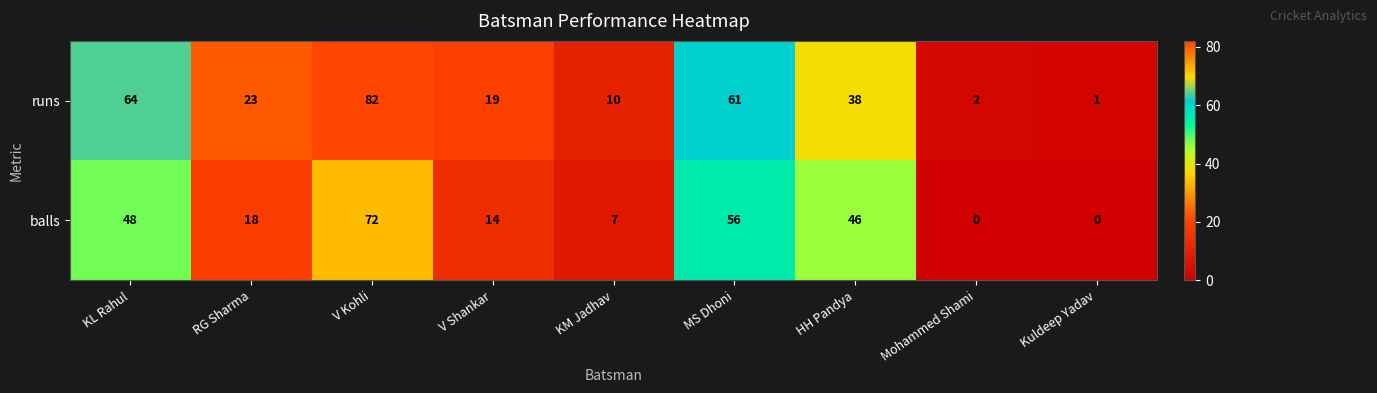

What is the difference between the highest and lowest values at Kuldeep Yadav?

1